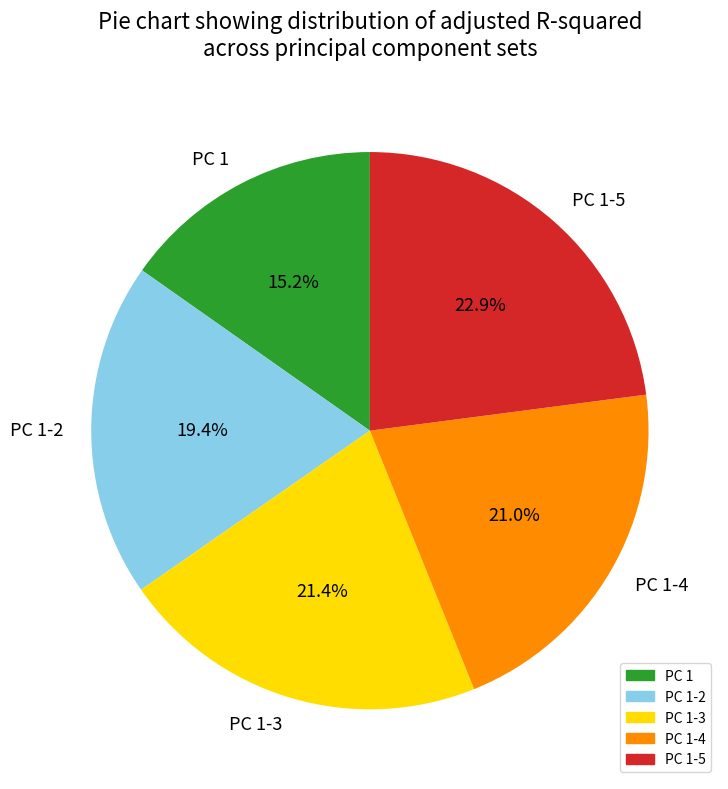

Does PC 1 account for over 50% of the chart?

No